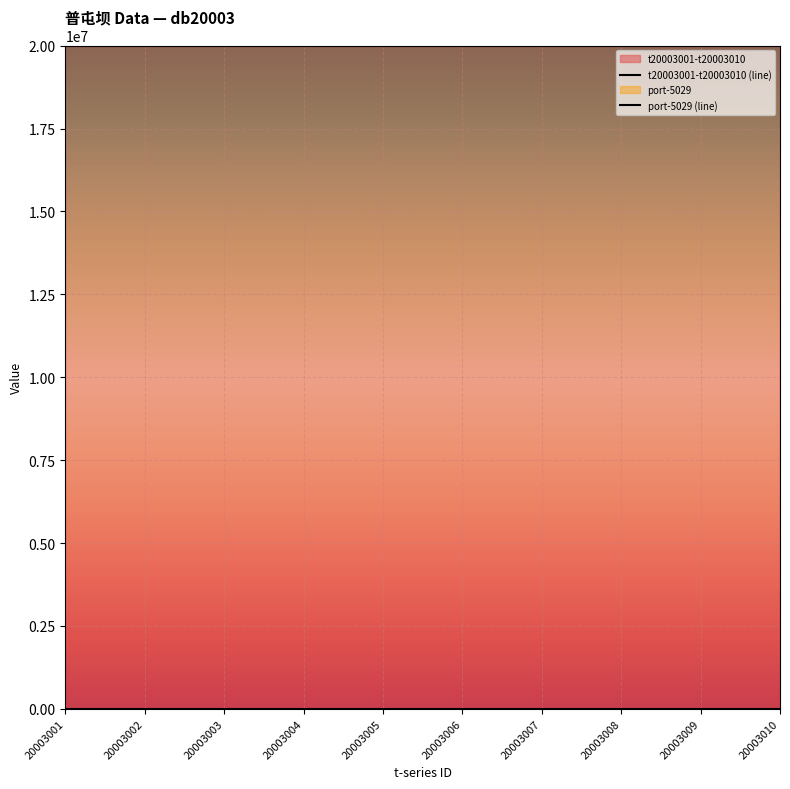

True or false: port-5029 (line) and t20003001-t20003010 (line) intersect in this chart.

False